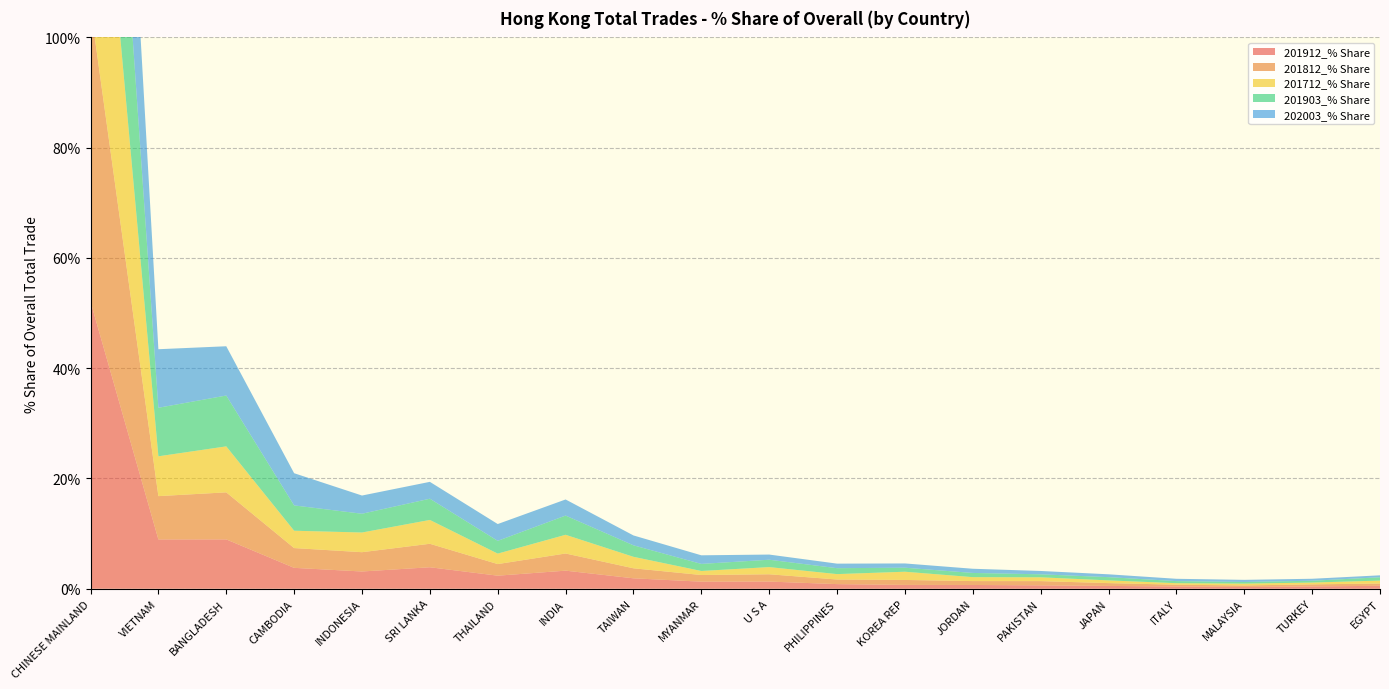

Reading left to right, what are all the values shown in this chart?

201912_% Share: CHINESE MAINLAND=52.1	VIETNAM=8.9	BANGLADESH=9.0	CAMBODIA=3.8	INDONESIA=3.1	SRI LANKA=3.9	THAILAND=2.4	INDIA=3.3	TAIWAN=1.9	MYANMAR=1.3	U S A=1.3	PHILIPPINES=0.8	KOREA REP=0.7	JORDAN=0.7	PAKISTAN=0.6	JAPAN=0.5	ITALY=0.4	MALAYSIA=0.3	TURKEY=0.4	EGYPT=0.5
201812_% Share: CHINESE MAINLAND=53.4	VIETNAM=7.9	BANGLADESH=8.5	CAMBODIA=3.6	INDONESIA=3.5	SRI LANKA=4.3	THAILAND=2.1	INDIA=3.1	TAIWAN=1.8	MYANMAR=1.2	U S A=1.3	PHILIPPINES=0.8	KOREA REP=0.9	JORDAN=0.7	PAKISTAN=0.8	JAPAN=0.5	ITALY=0.3	MALAYSIA=0.3	TURKEY=0.4	EGYPT=0.4
201712_% Share: CHINESE MAINLAND=53.8	VIETNAM=7.2	BANGLADESH=8.3	CAMBODIA=3.1	INDONESIA=3.6	SRI LANKA=4.3	THAILAND=1.9	INDIA=3.4	TAIWAN=2.1	MYANMAR=0.7	U S A=1.3	PHILIPPINES=1.0	KOREA REP=1.5	JORDAN=0.7	PAKISTAN=0.7	JAPAN=0.5	ITALY=0.3	MALAYSIA=0.3	TURKEY=0.3	EGYPT=0.5
201903_% Share: CHINESE MAINLAND=50.5	VIETNAM=8.8	BANGLADESH=9.2	CAMBODIA=4.6	INDONESIA=3.4	SRI LANKA=3.9	THAILAND=2.3	INDIA=3.5	TAIWAN=2.1	MYANMAR=1.3	U S A=1.3	PHILIPPINES=1.1	KOREA REP=0.7	JORDAN=0.8	PAKISTAN=0.5	JAPAN=0.6	ITALY=0.4	MALAYSIA=0.3	TURKEY=0.3	EGYPT=0.6
202003_% Share: CHINESE MAINLAND=49.4	VIETNAM=10.6	BANGLADESH=8.9	CAMBODIA=5.8	INDONESIA=3.3	SRI LANKA=3.1	THAILAND=3.0	INDIA=2.9	TAIWAN=1.8	MYANMAR=1.6	U S A=0.9	PHILIPPINES=0.8	KOREA REP=0.8	JORDAN=0.8	PAKISTAN=0.6	JAPAN=0.5	ITALY=0.4	MALAYSIA=0.4	TURKEY=0.4	EGYPT=0.4